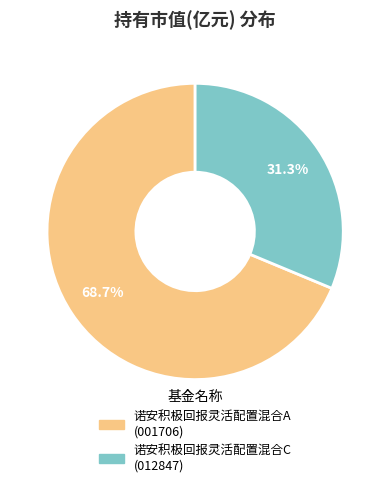

Combined, do 诺安积极回报灵活配置混合A and 诺安积极回报灵活配置混合C account for over 50%?

Yes